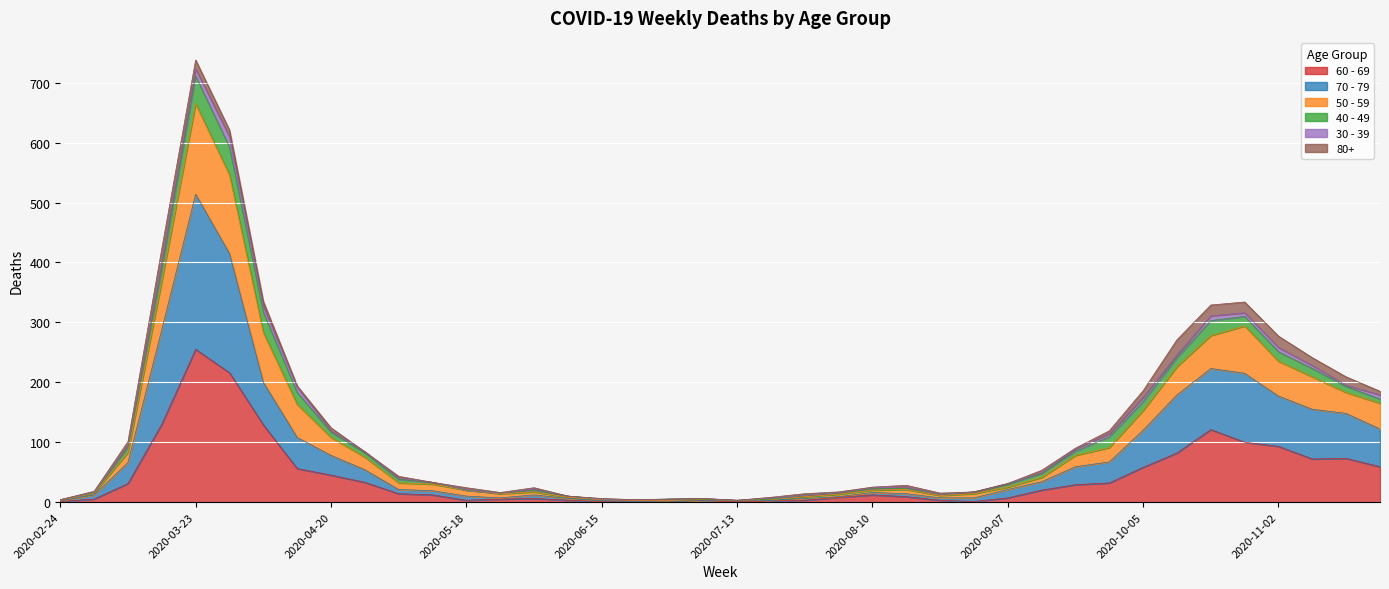

True or false: 70 - 79 has more than 0 points higher than both neighbors.

True